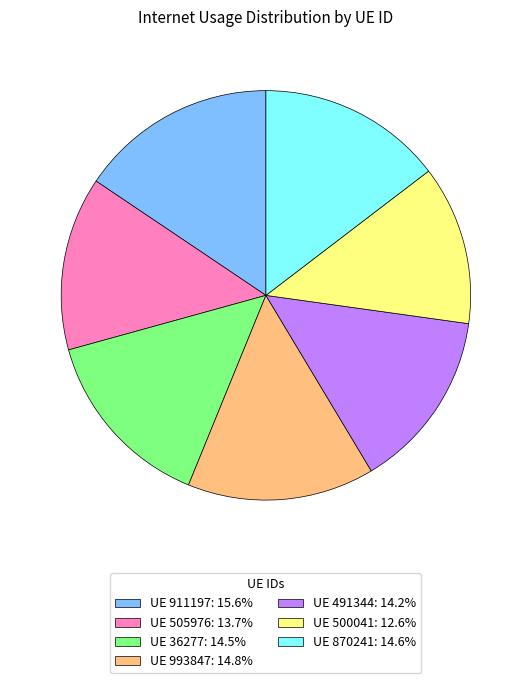

Is there a majority slice in this chart?

No